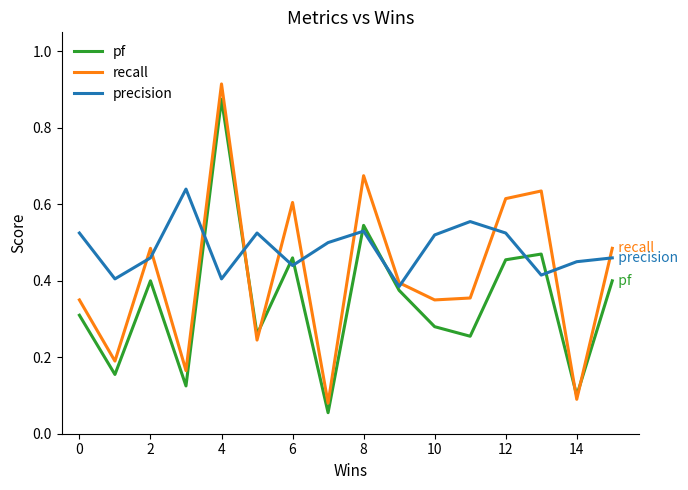

Which series has the largest range (max minus min)?

recall